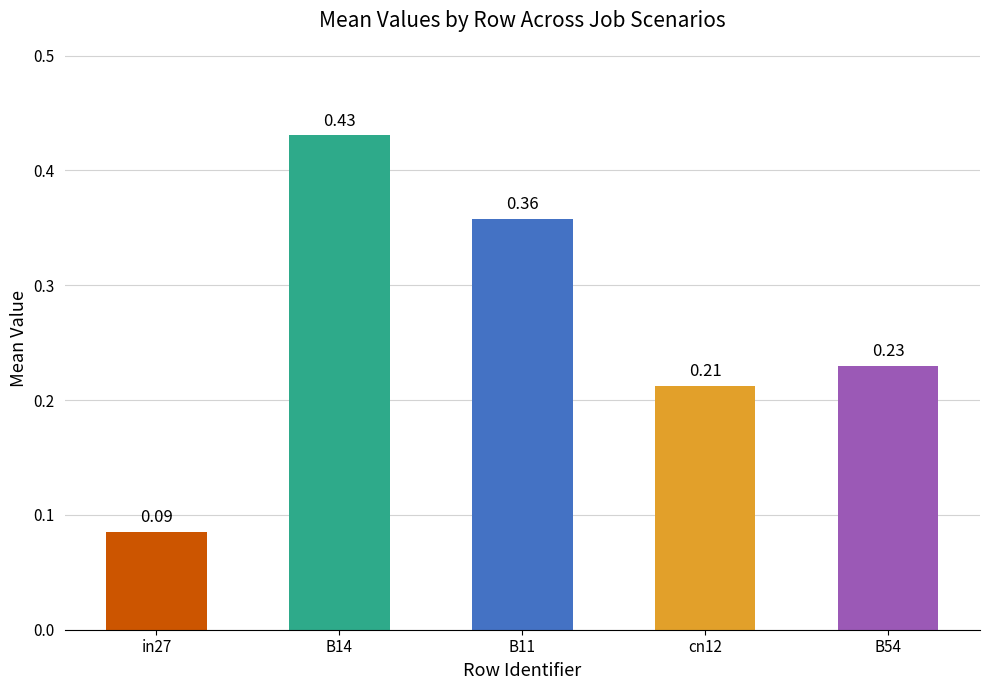

Rank the categories by value from highest to lowest.

B14, B11, B54, cn12, in27